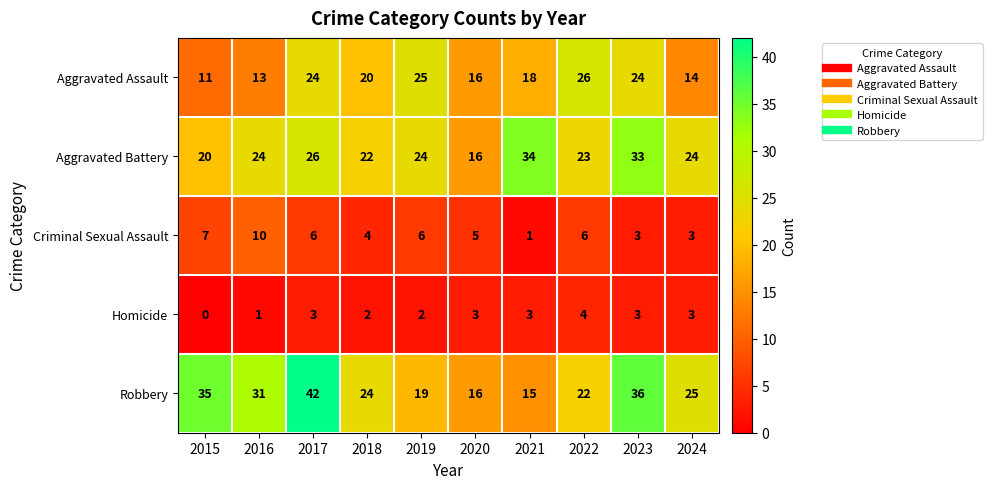

Is it true that Homicide equals 1 at 2024?

False